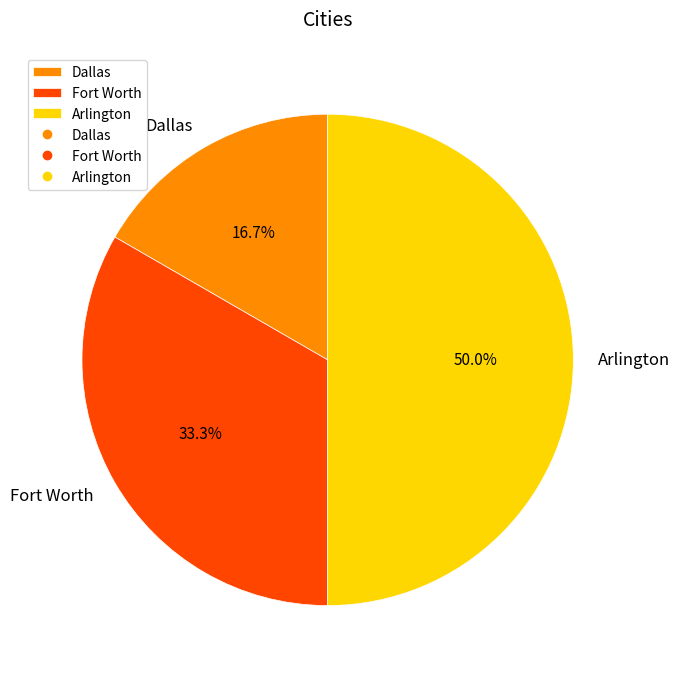

Rank the categories by value from highest to lowest.

Arlington, Fort Worth, Dallas